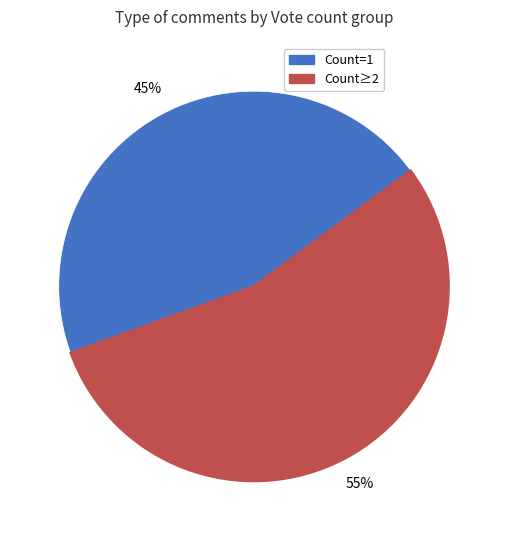

Is there a majority slice in this chart?

Yes